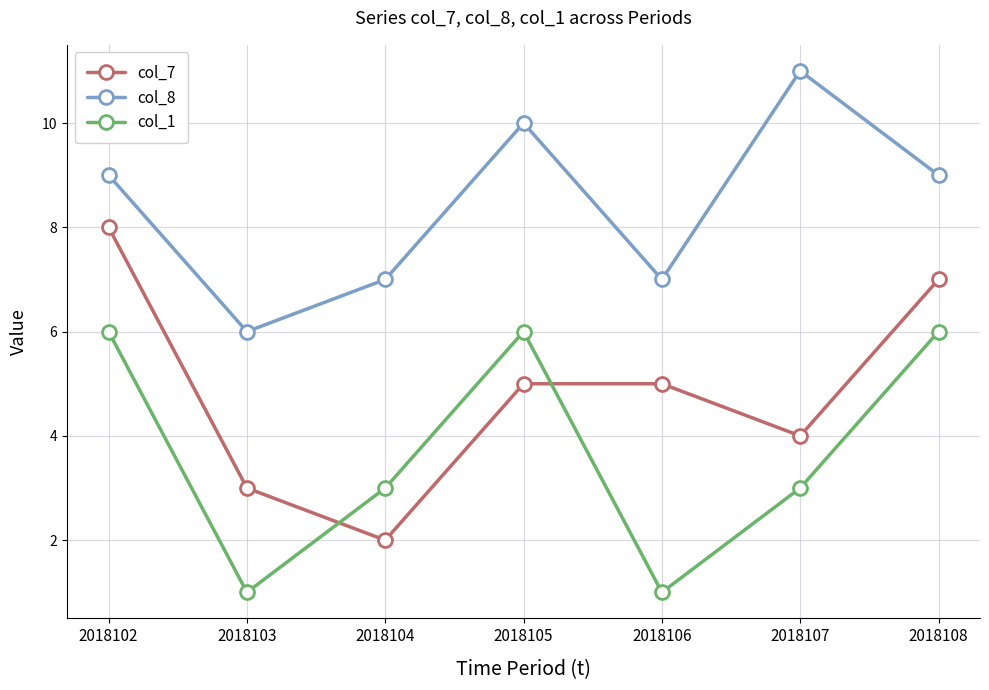

What is the spread (max minus min) of values at 2018102?

3